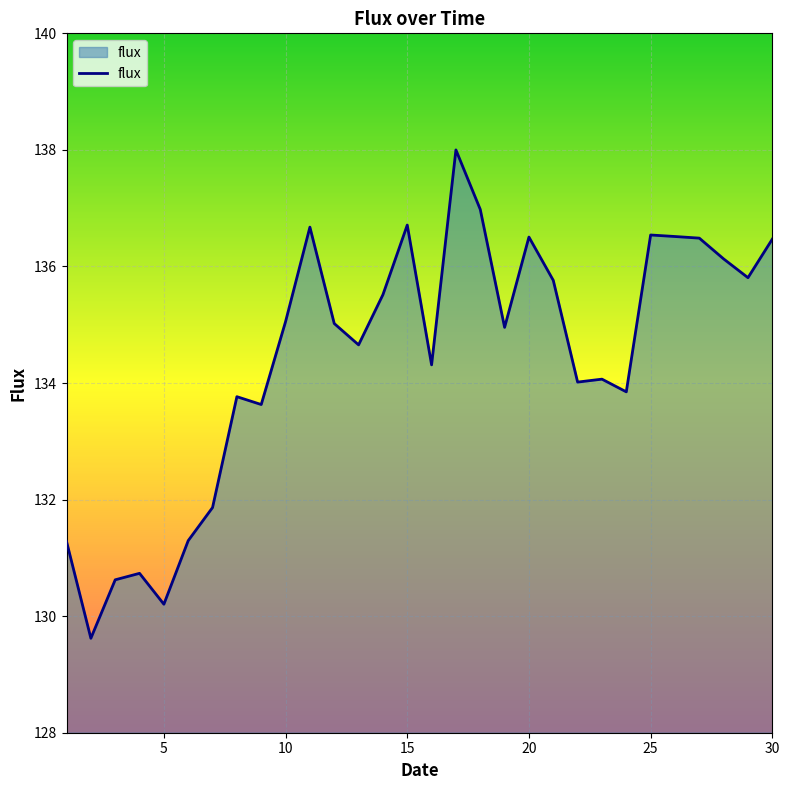

What is the minimum value shown in the chart?

129.6